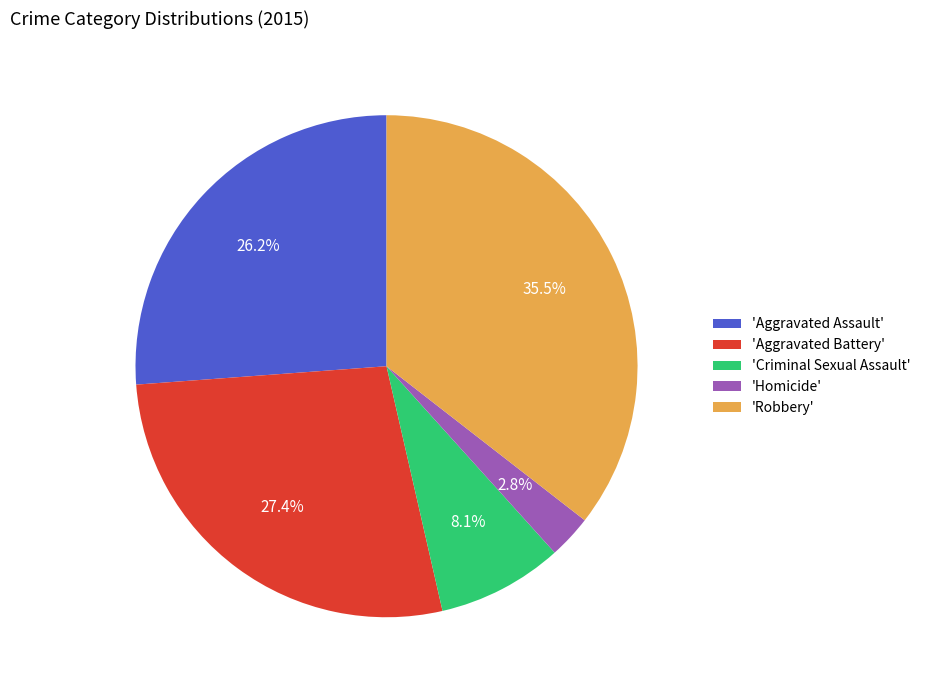

Which has a higher value, 'Aggravated Battery' or 'Aggravated Assault'?

'Aggravated Battery'